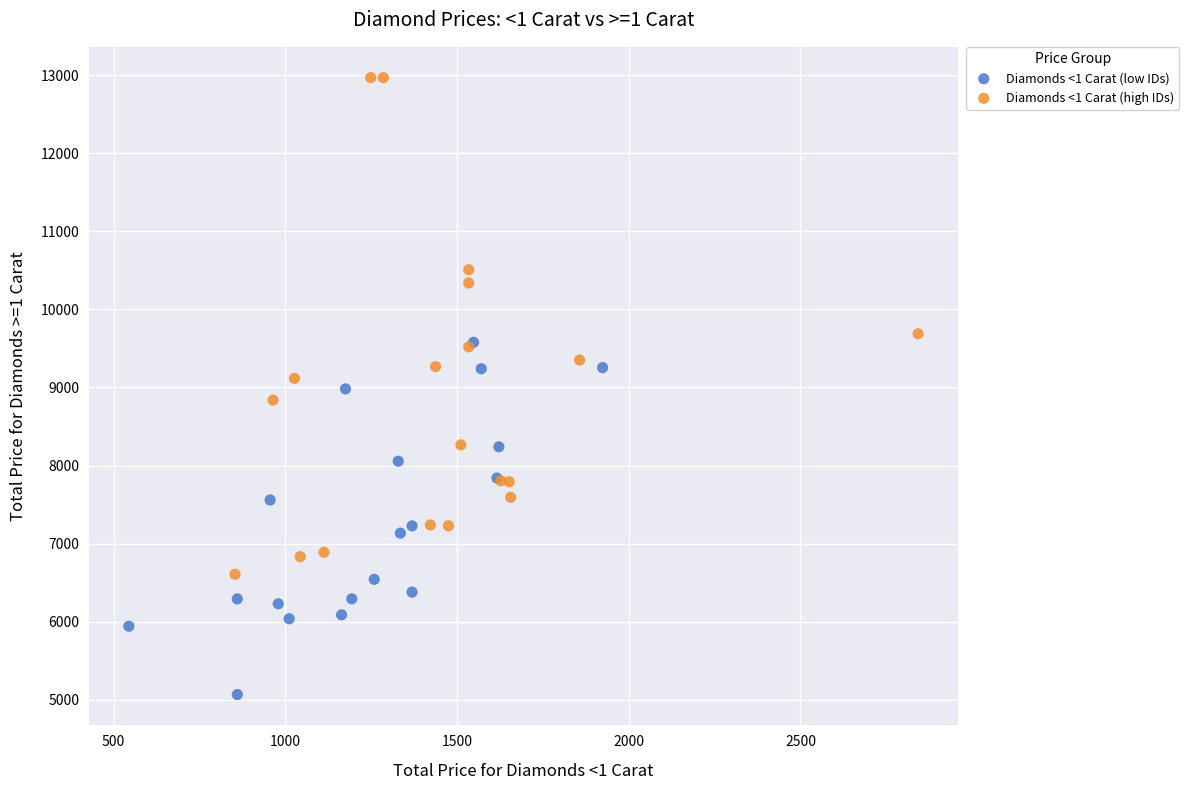

Which series has the largest Y range (max minus min)?

Diamonds <1 Carat (high IDs)